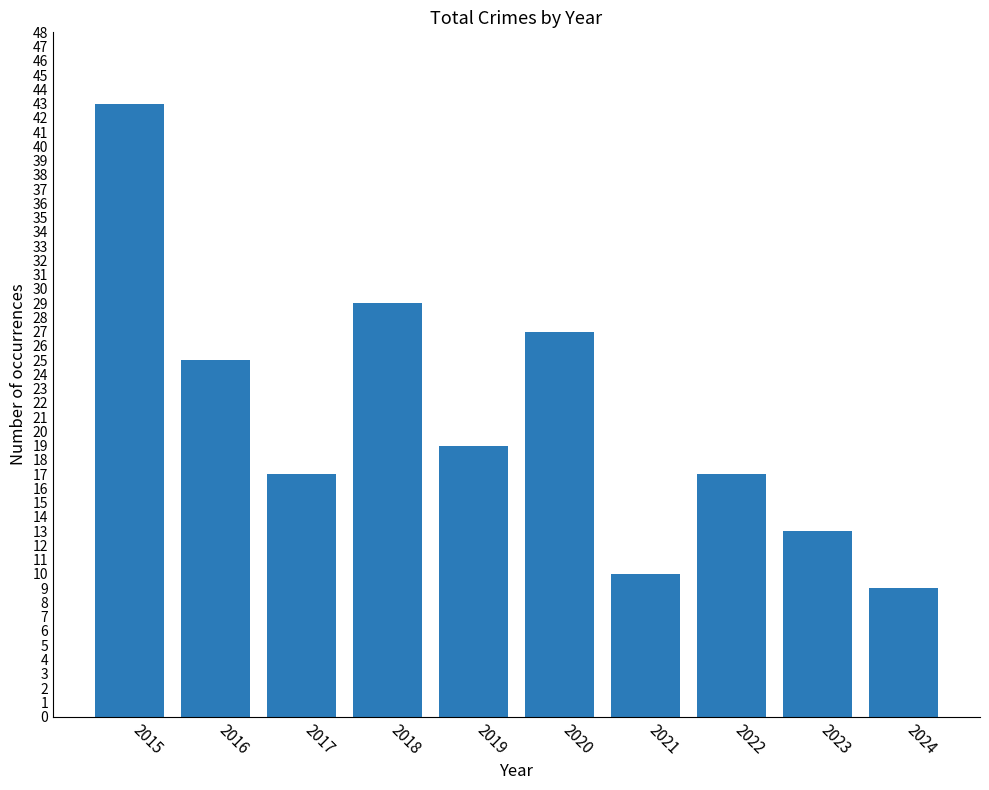

Which label corresponds to the smallest value in the chart?

2024